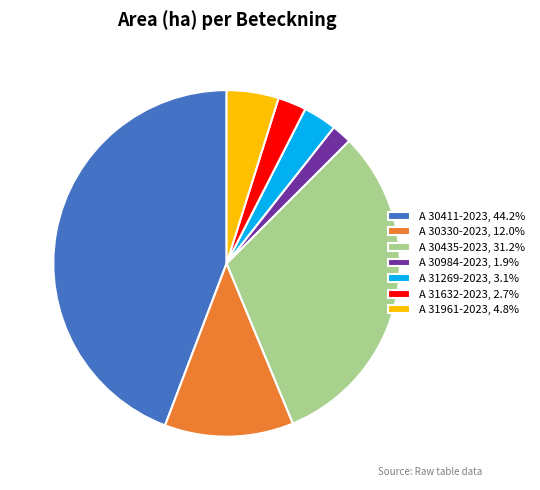

Do A 30330-2023 and A 31961-2023 together represent more than half of the pie?

No